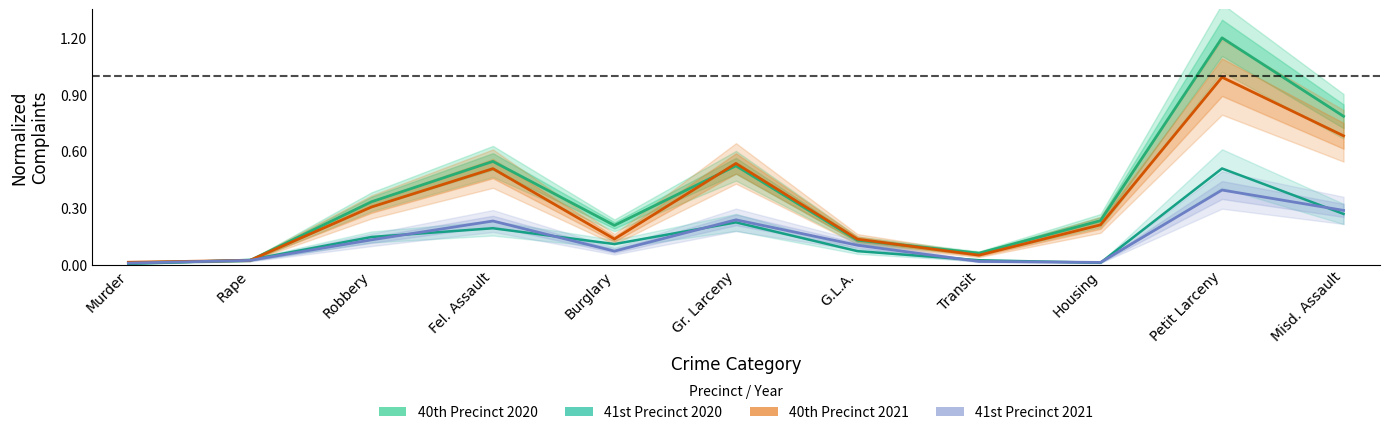

How many lines are shown in the chart?

4